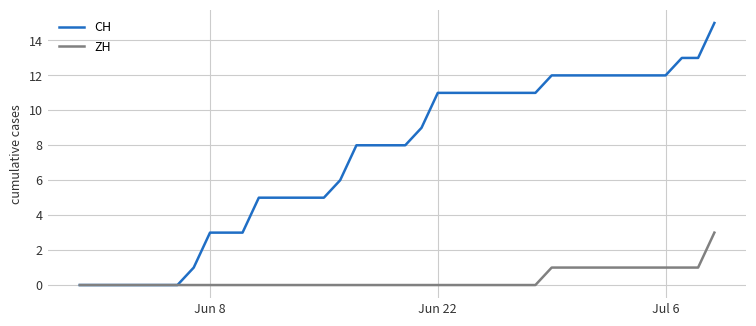

Which series has the widest spread of values?

CH